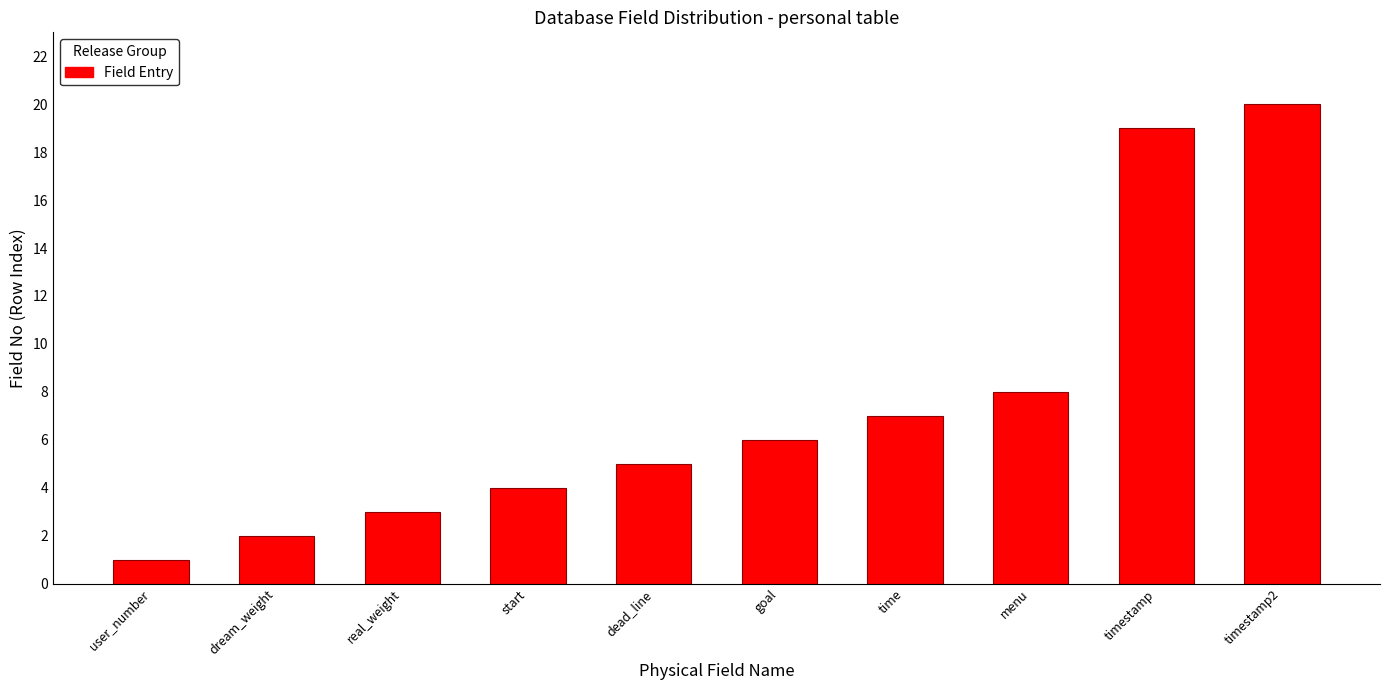

Reading right to left, extract all data points from this chart.

20	19	8	7	6	5	4	3	2	1